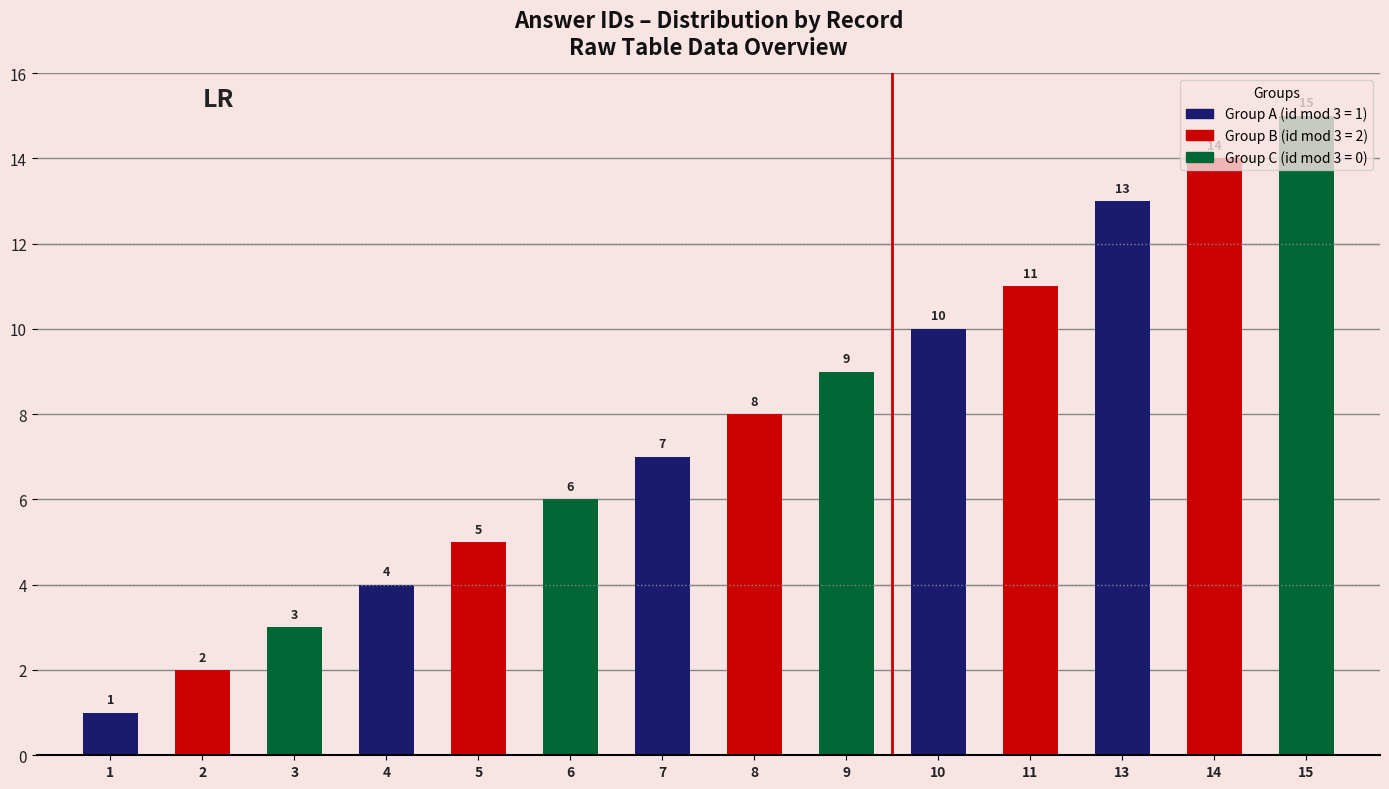

What is the average value?

8